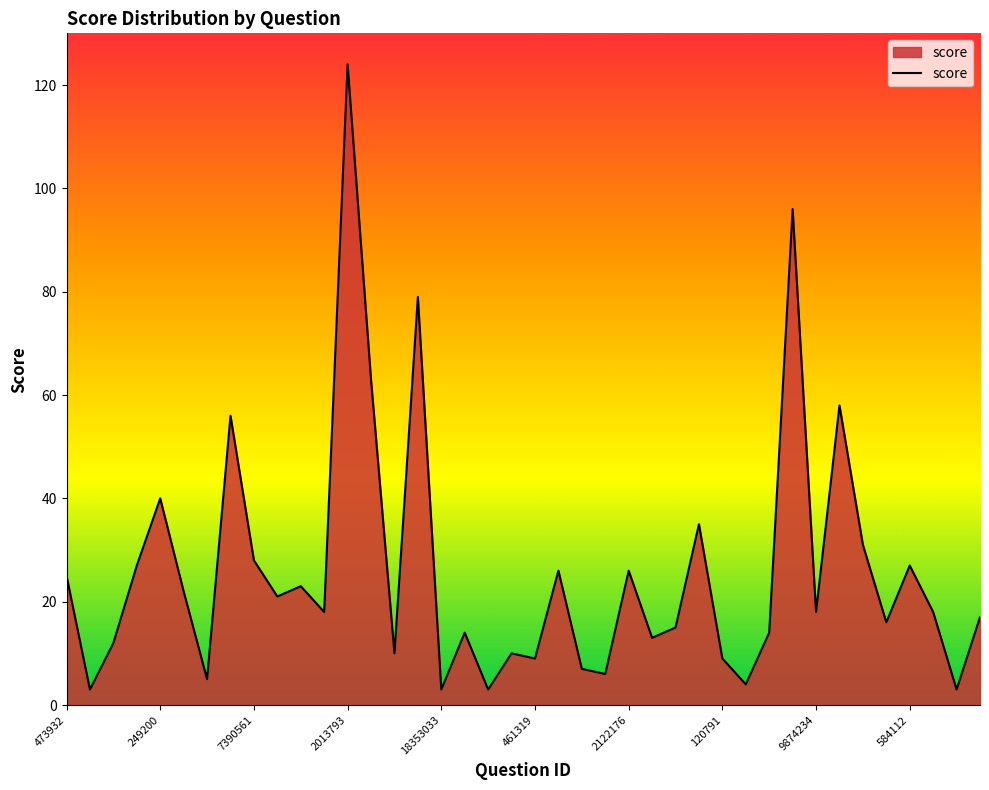

What is the greatest value displayed?

124